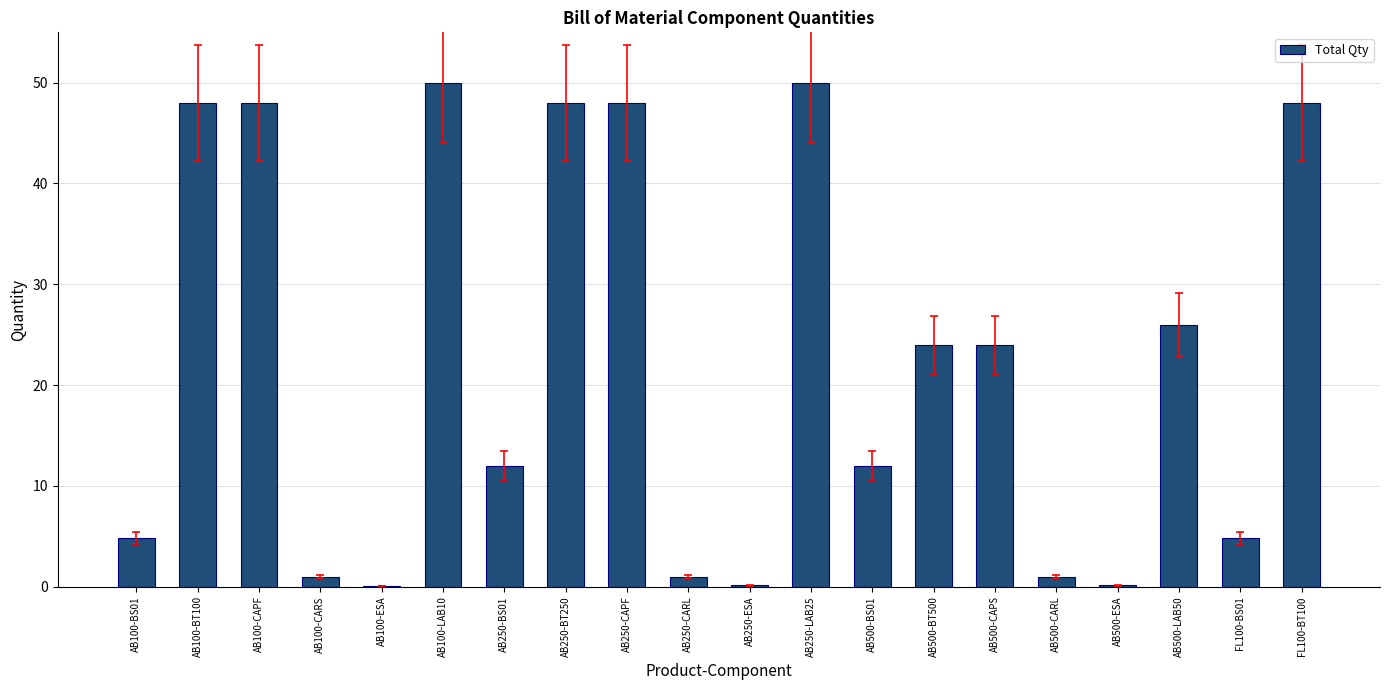

The chart shows a value of 0.1 at AB500-ESA. True or false?

True